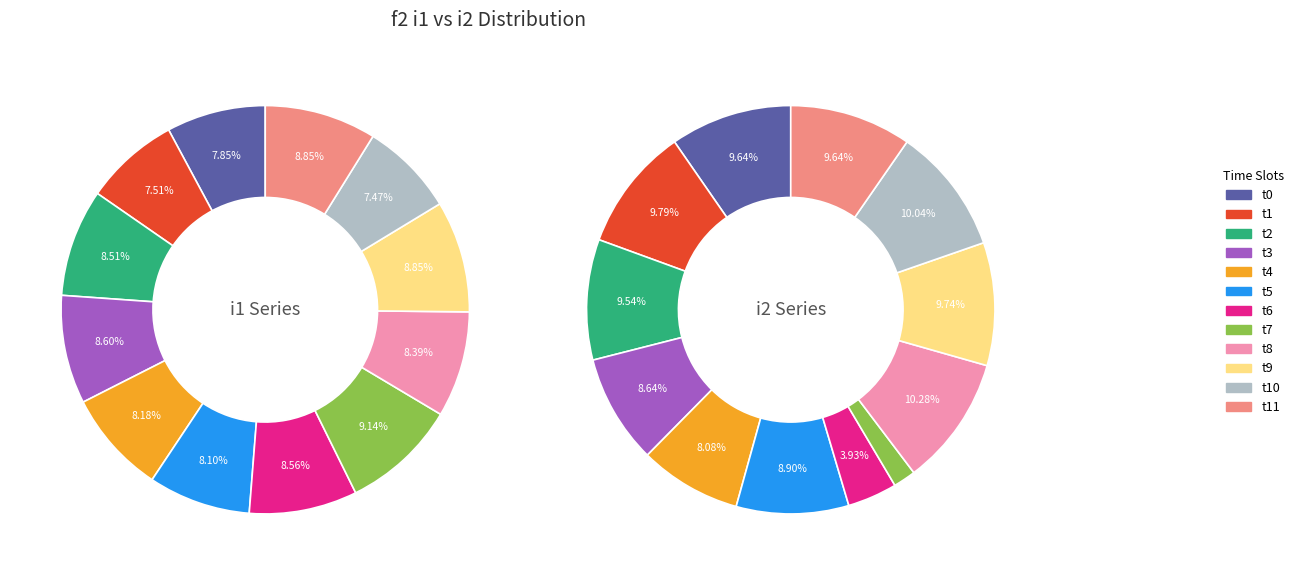

To the nearest percent, what is the average slice percentage?

8%